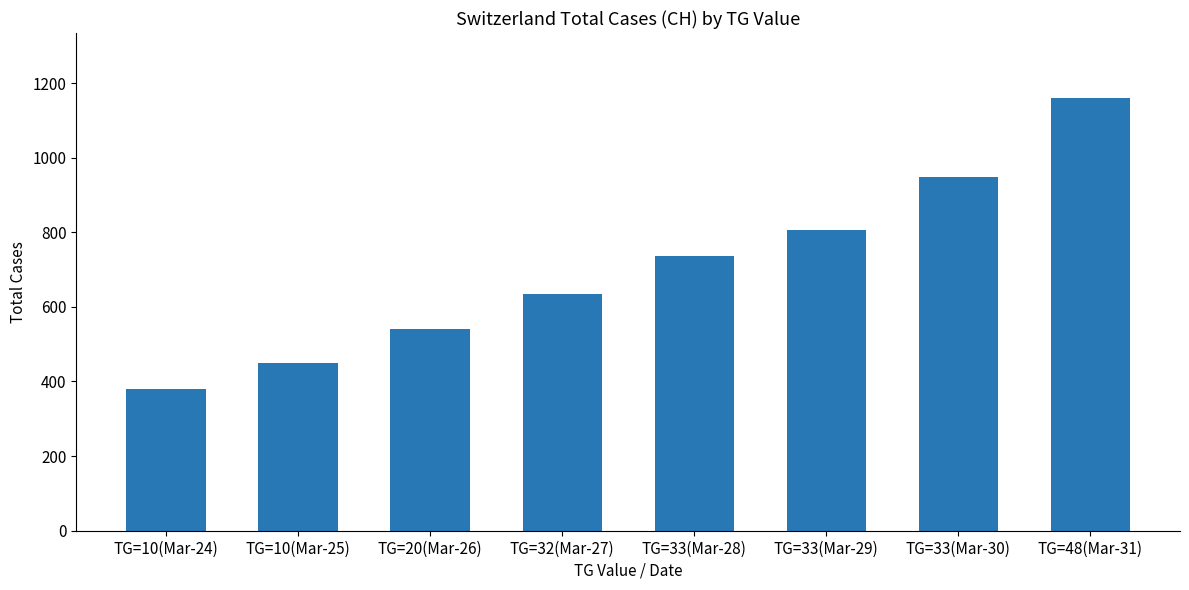

The chart shows a value of 948 at TG=33(Mar-30). True or false?

True